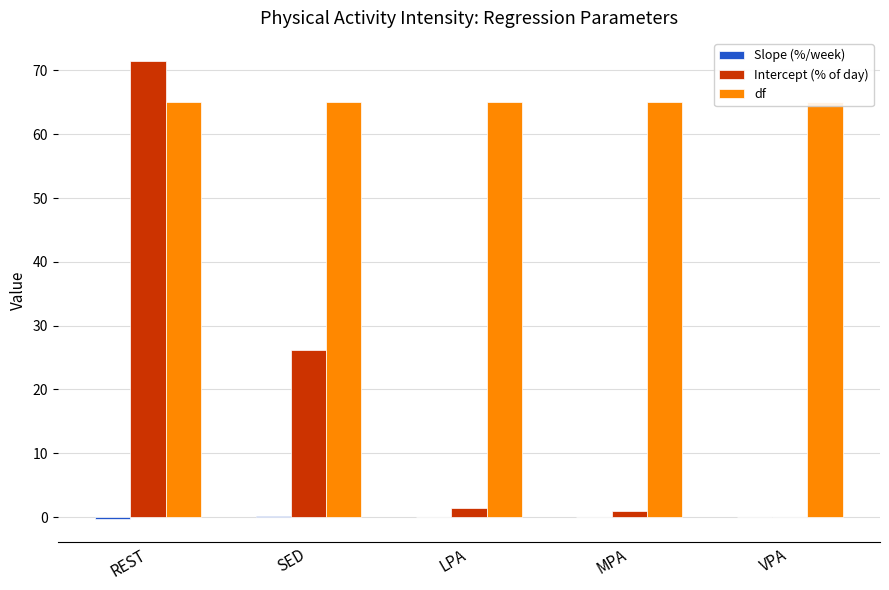

What are all the series names shown in the legend?

Slope (%/week), Intercept (% of day), df